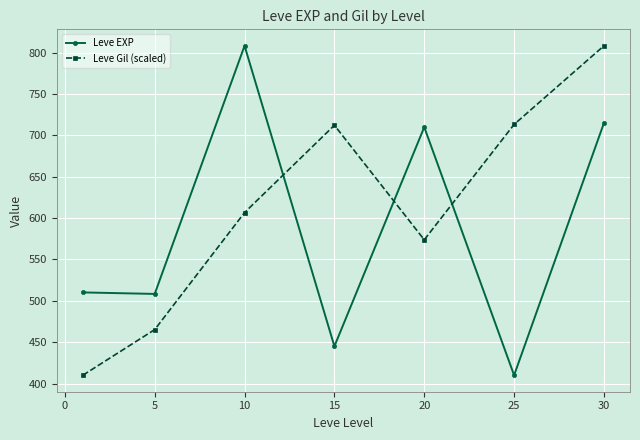

In Leve Gil (scaled), how many points are lower than both neighbors (excluding endpoints)?

1